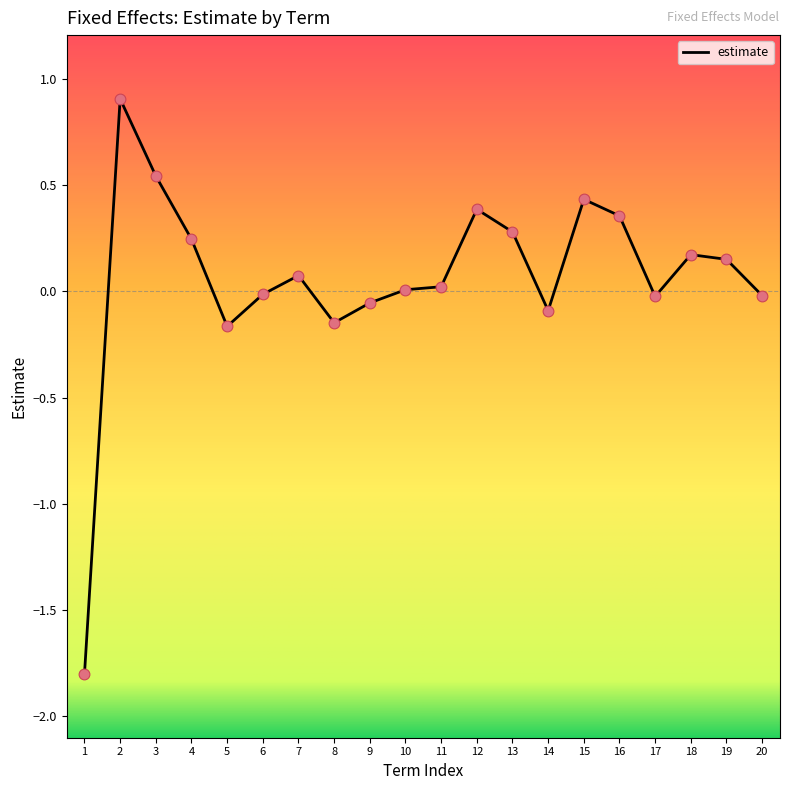

What is the change in value from 8 to 14?

+0.1